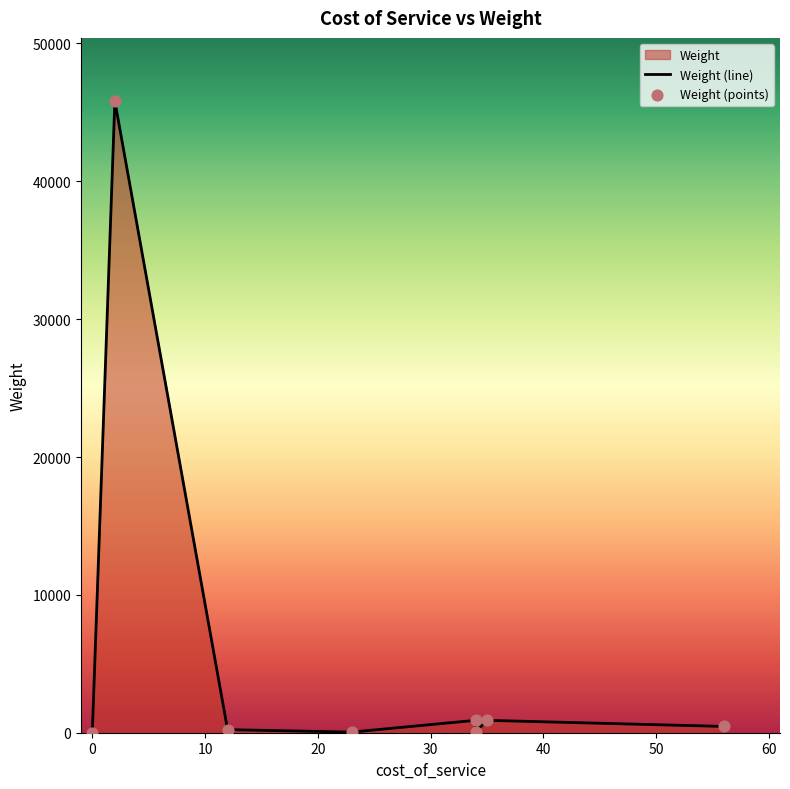

At how many categories does at least one series exceed 31162?

1